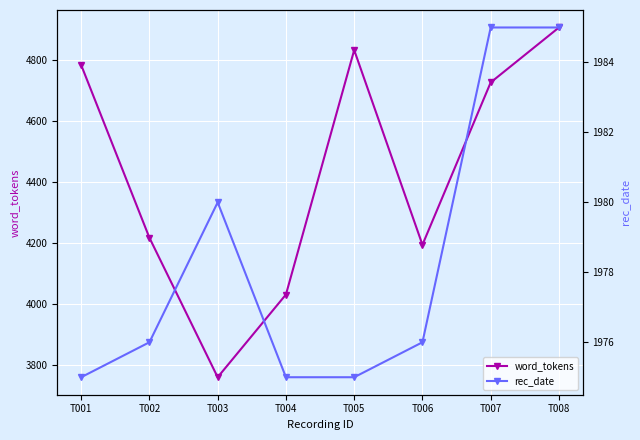

Reading left to right, transcribe all the data shown in this chart.

word_tokens: 4782	4216	3759	4030	4831	4193	4725	4905
rec_date: 1975	1976	1980	1975	1975	1976	1985	1985